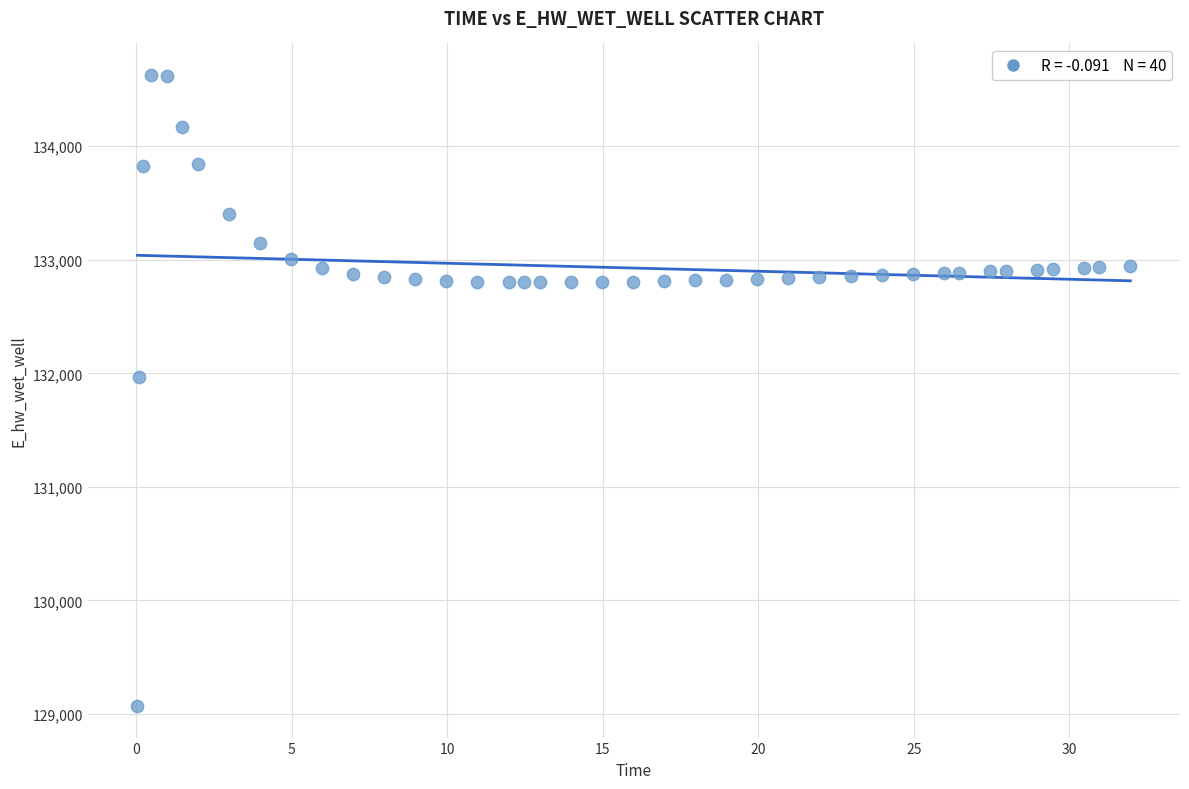

What is the range of X values (max minus min)?

31.9